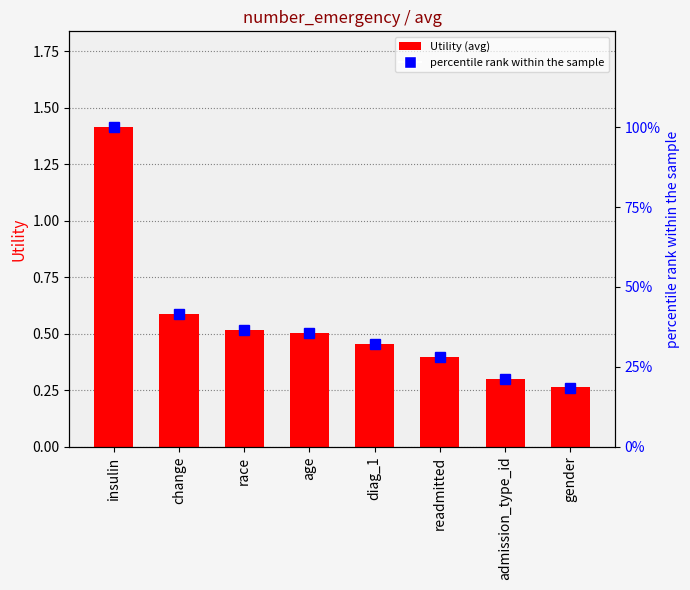

Does the chart contain stacked bars?

No